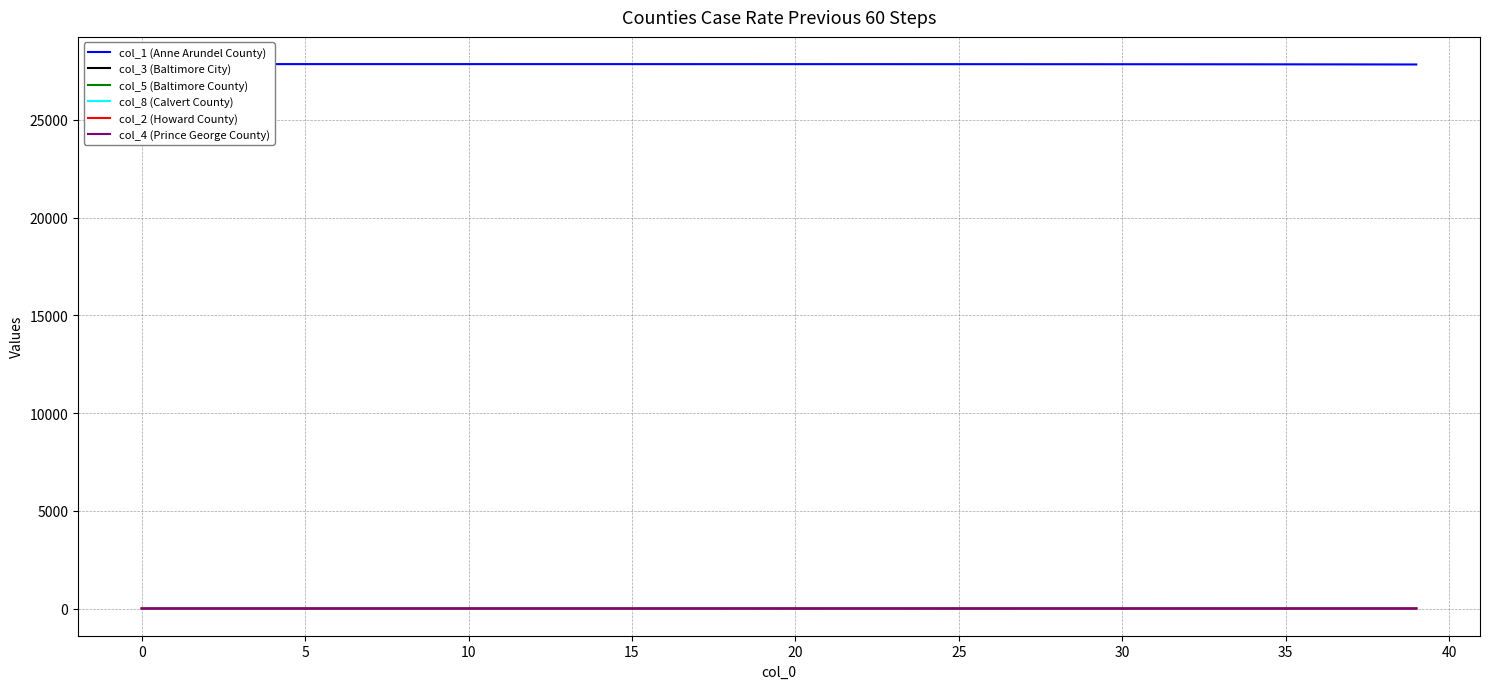

What is the average value of the col_1 (Anne Arundel County) series?

27843.9